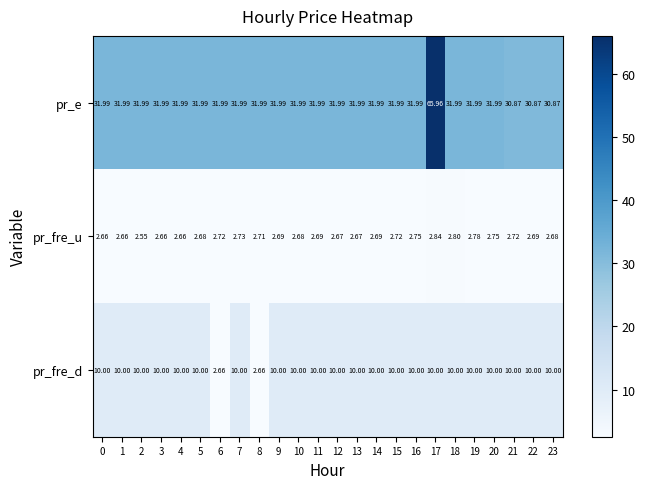

Between 2 and 6, which series saw the biggest shift?

pr_fre_d